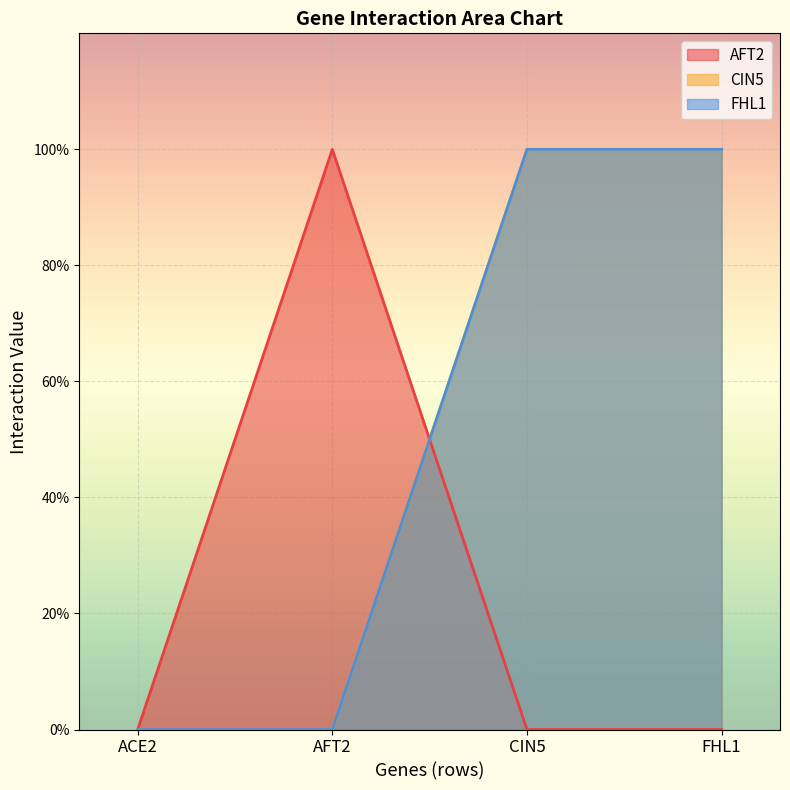

At which category does the chart reach its minimum across all series?

ACE2